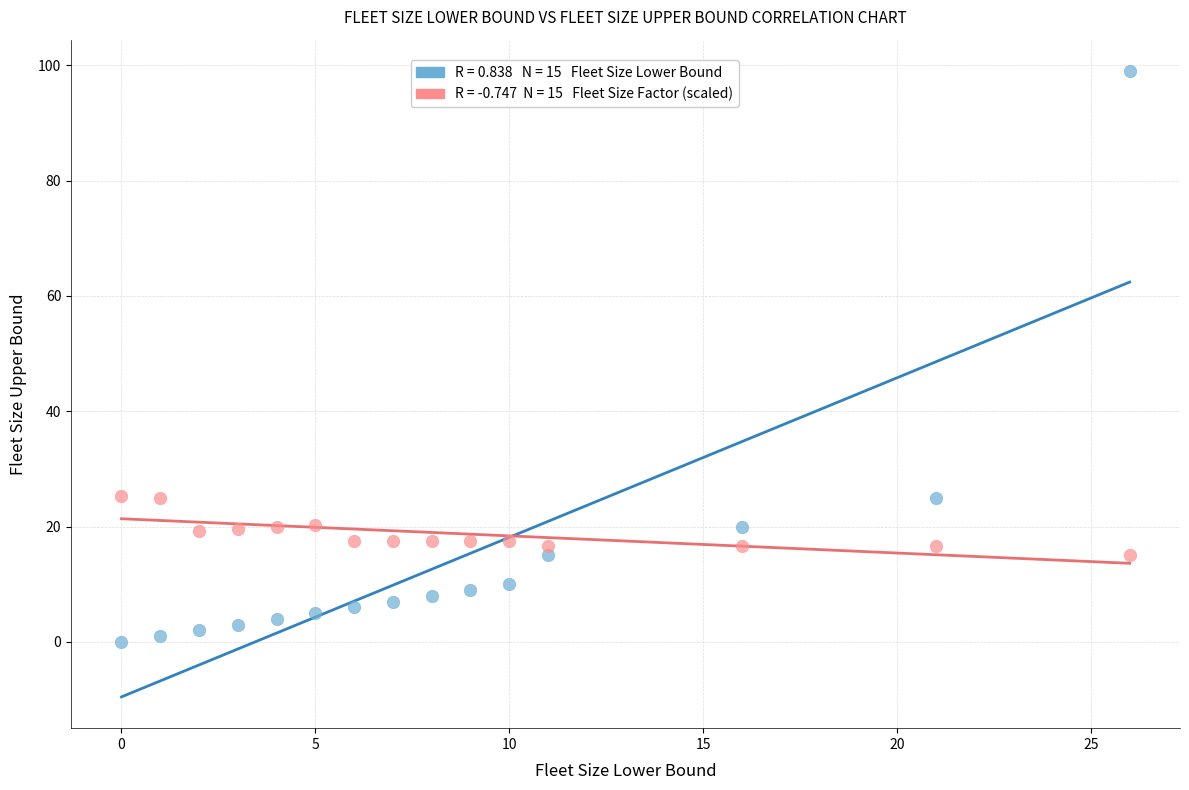

Across all data points, what is the range of X values (max minus min)?

26.0